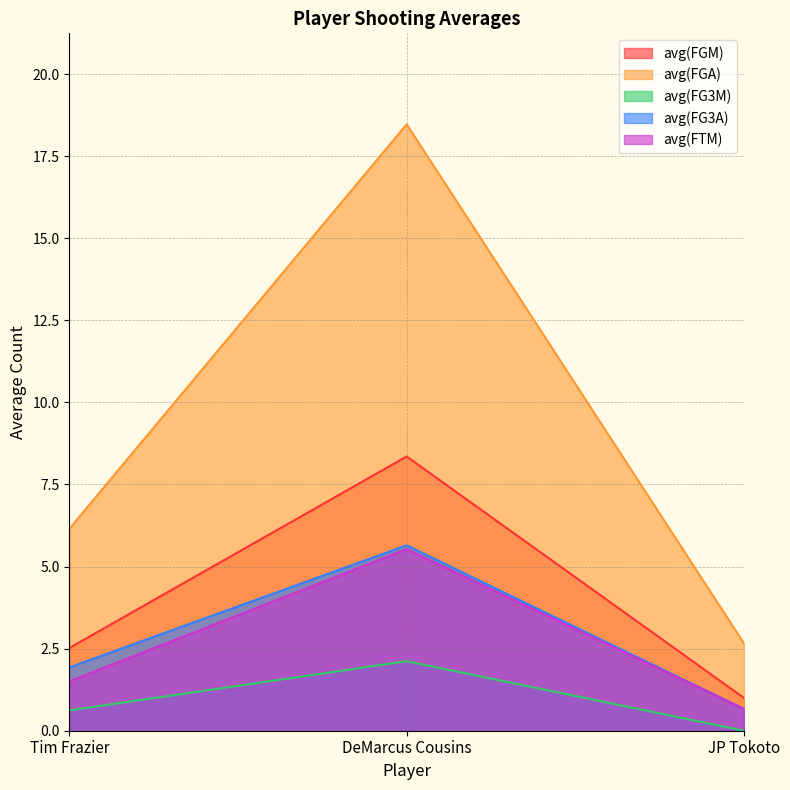

The avg(FGA) series shows 6.2 at Tim Frazier. True or false?

True